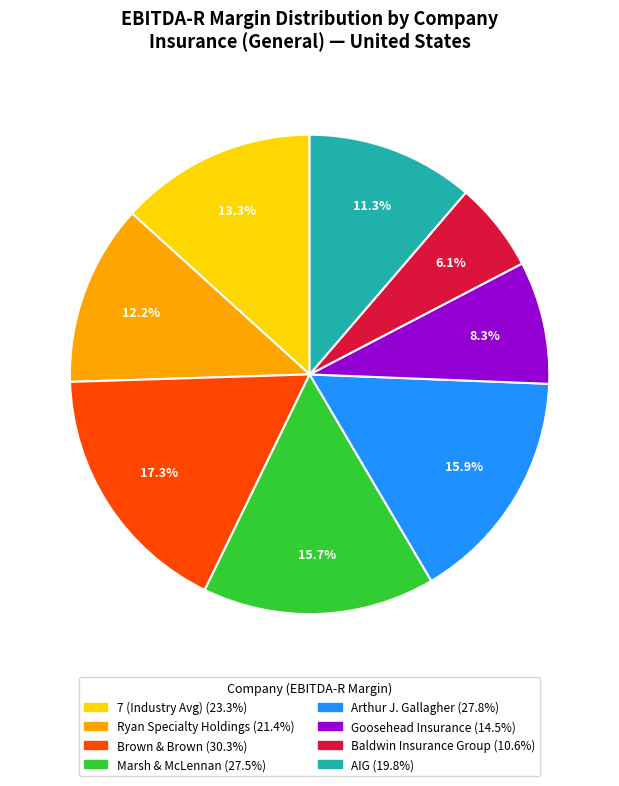

Between Goosehead Insurance and Brown & Brown, which is larger?

Brown & Brown